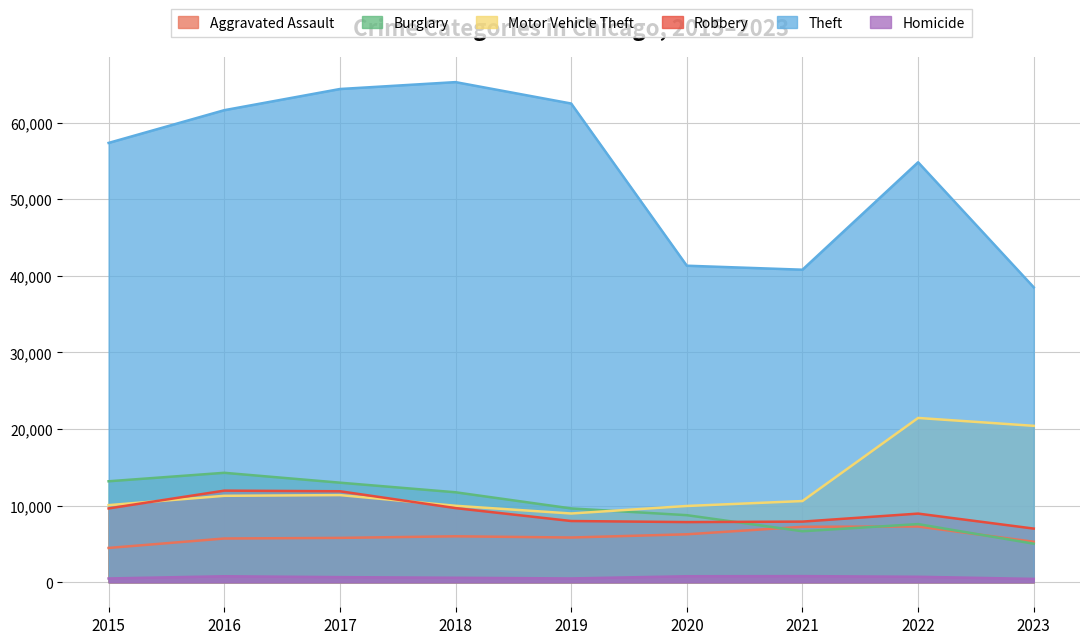

Rank the series by their maximum value, from lowest to highest.

Homicide, Aggravated Assault, Robbery, Burglary, Motor Vehicle Theft, Theft